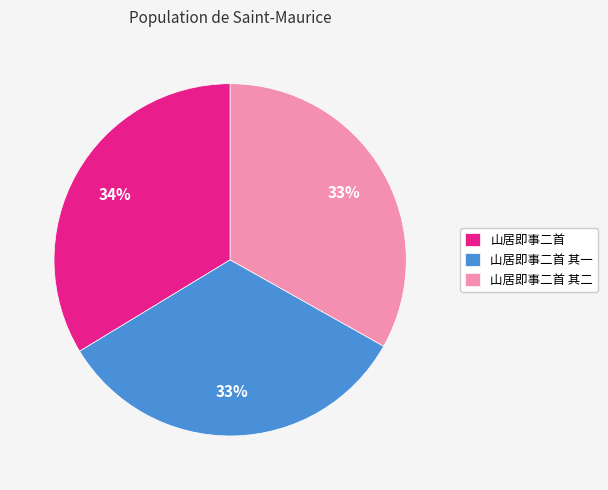

What percentage is the 山居即事二首 其二 slice, to the nearest percent?

33%